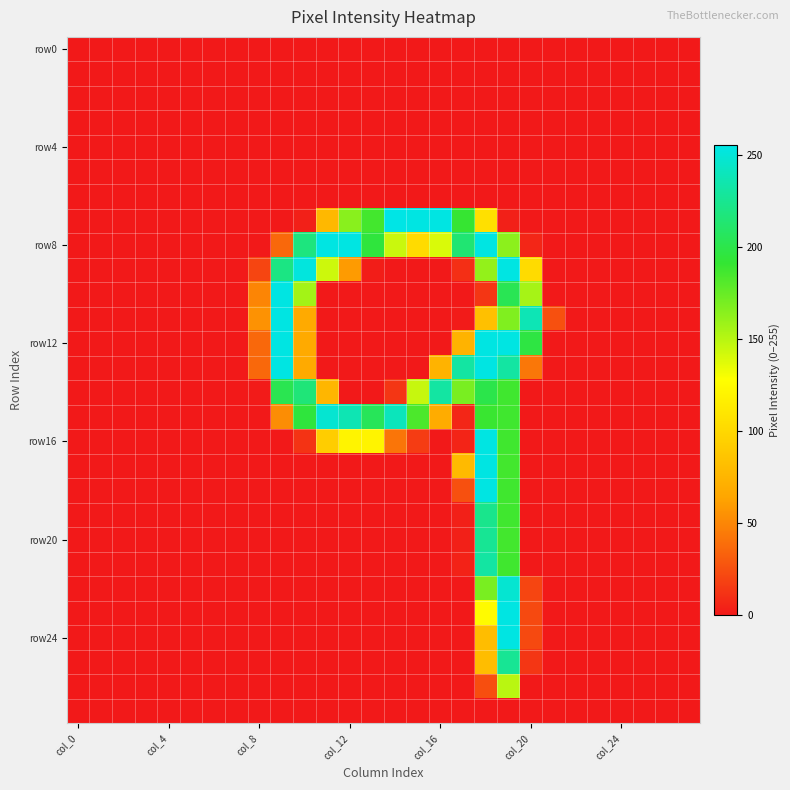

Count the number of data series in this chart.

28